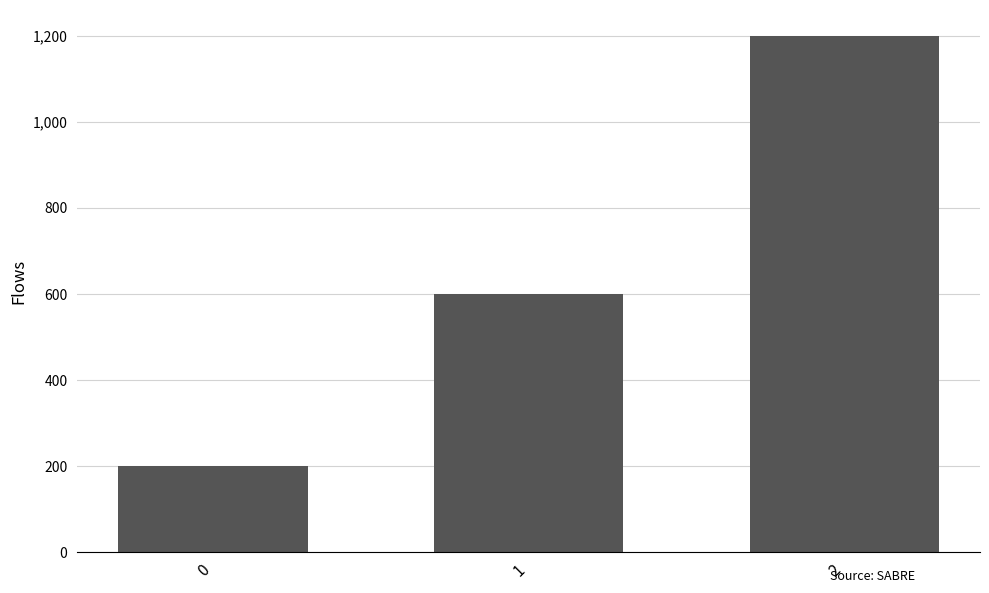

Reading left to right, what are all the values shown in this chart?

0=200	1=600	2=1200